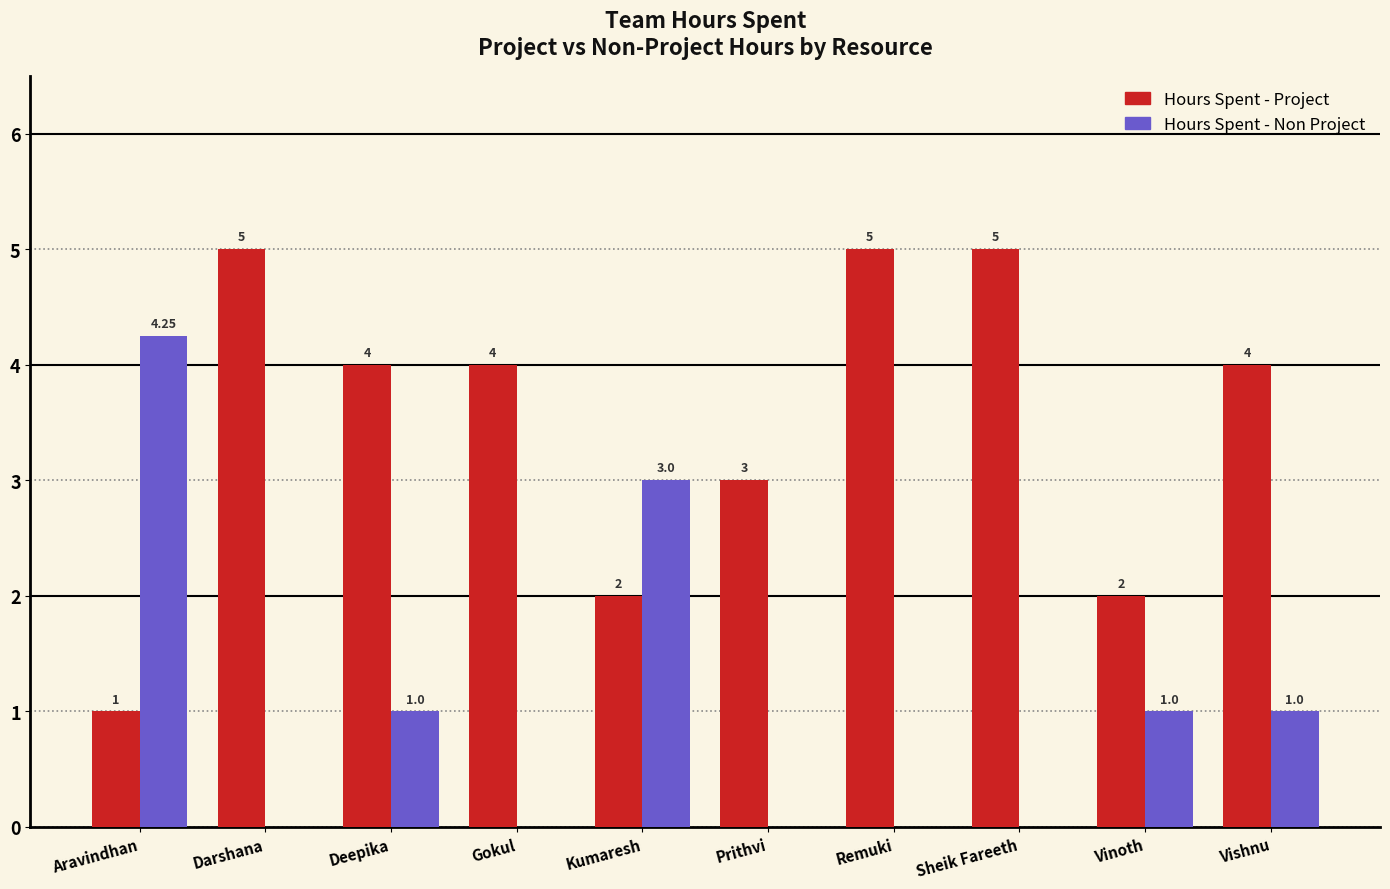

What is the sum of the Hours Spent - Non Project values at Vinoth and Sheik Fareeth?

1.0